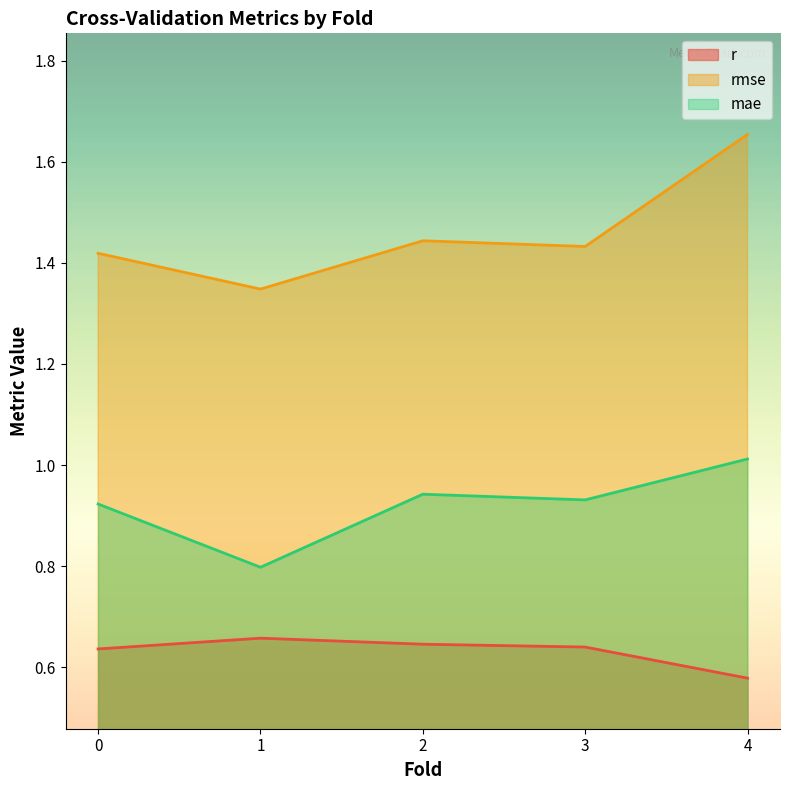

What is the label of the 4th point from the right?

1.0